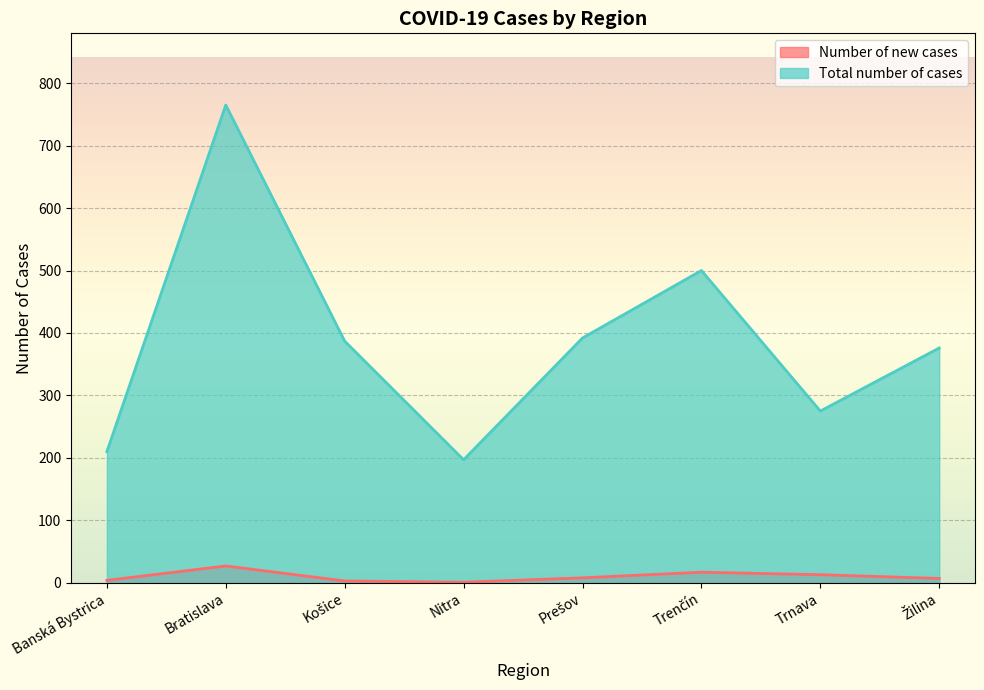

How many data points in Total number of cases are less than 387?

4